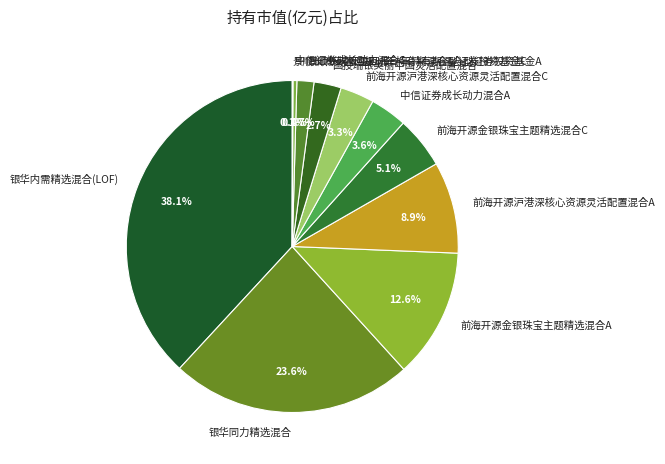

True or false: 前海开源金银珠宝主题精选混合C accounts for 5% of the total.

True